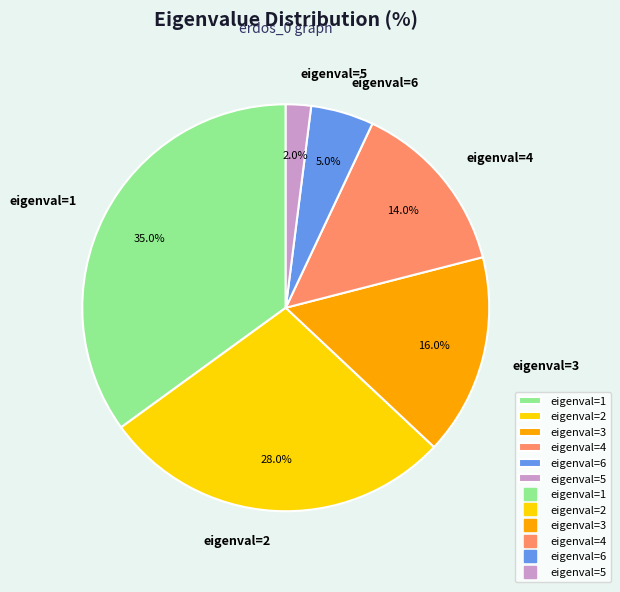

How many segments does this pie chart have?

6